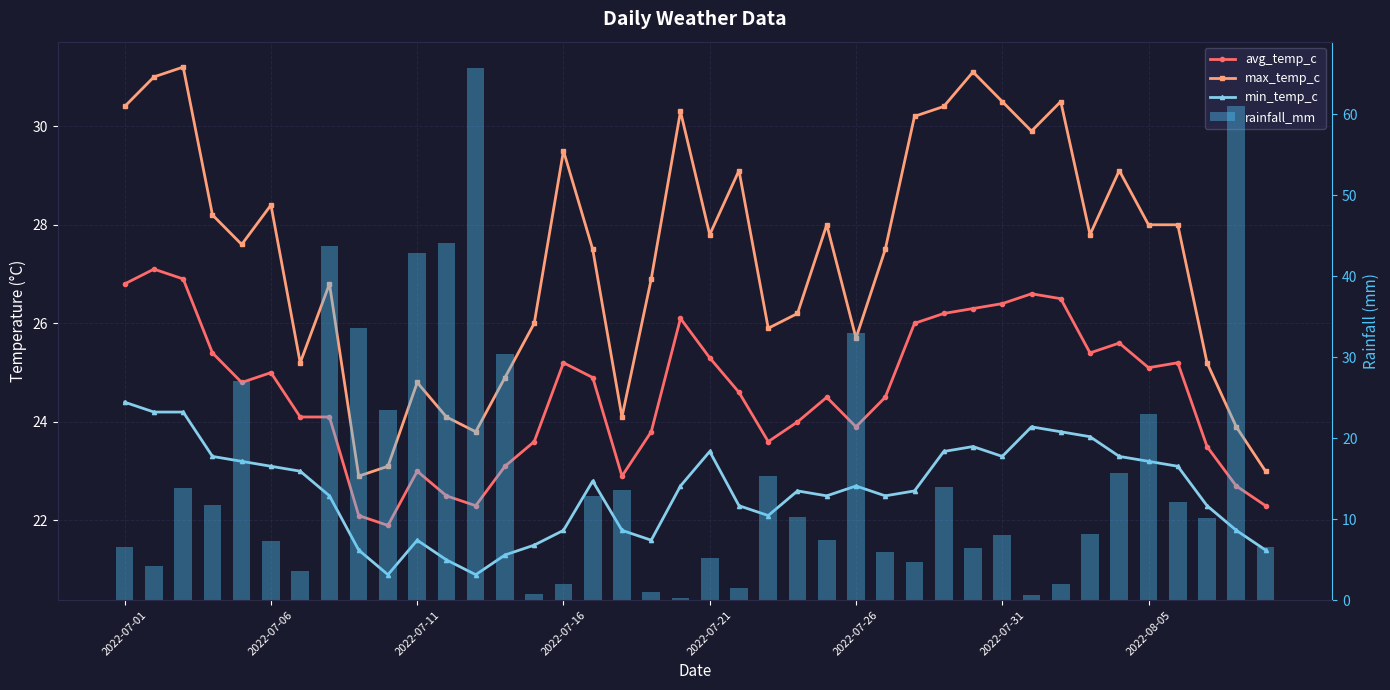

What are all the series names shown in the legend?

avg_temp_c, max_temp_c, min_temp_c, rainfall_mm